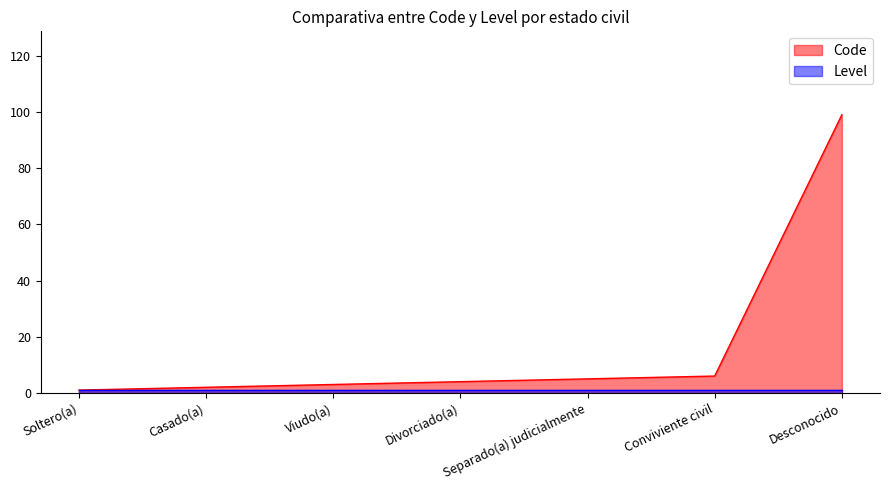

Which label corresponds to the smallest value in the chart?

Soltero(a)